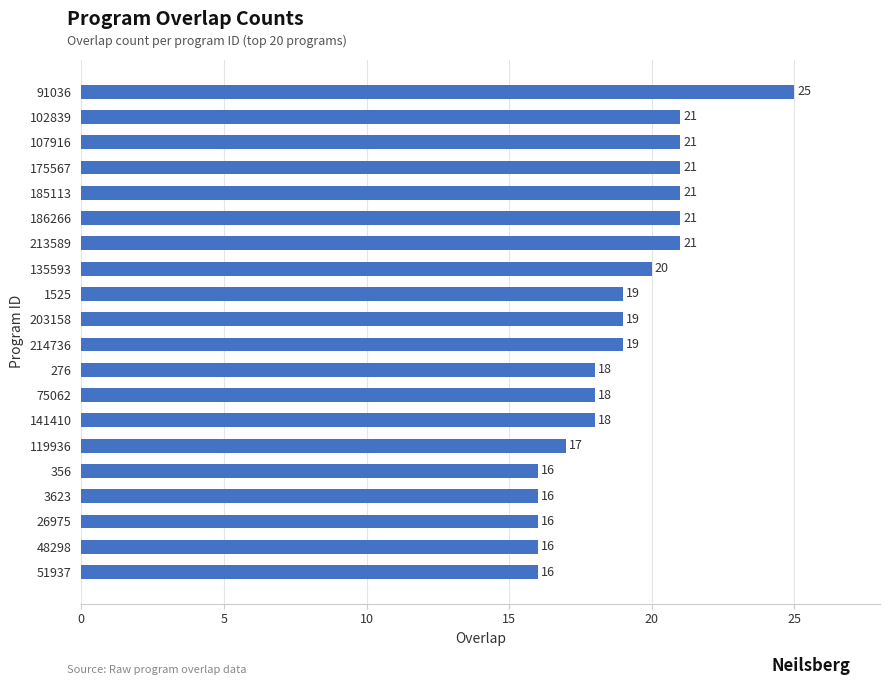

Reading bottom to top, transcribe all the data shown in this chart.

51937=16	48298=16	26975=16	3623=16	356=16	119936=17	141410=18	75062=18	276=18	214736=19	203158=19	1525=19	135593=20	213589=21	186266=21	185113=21	175567=21	107916=21	102839=21	91036=25